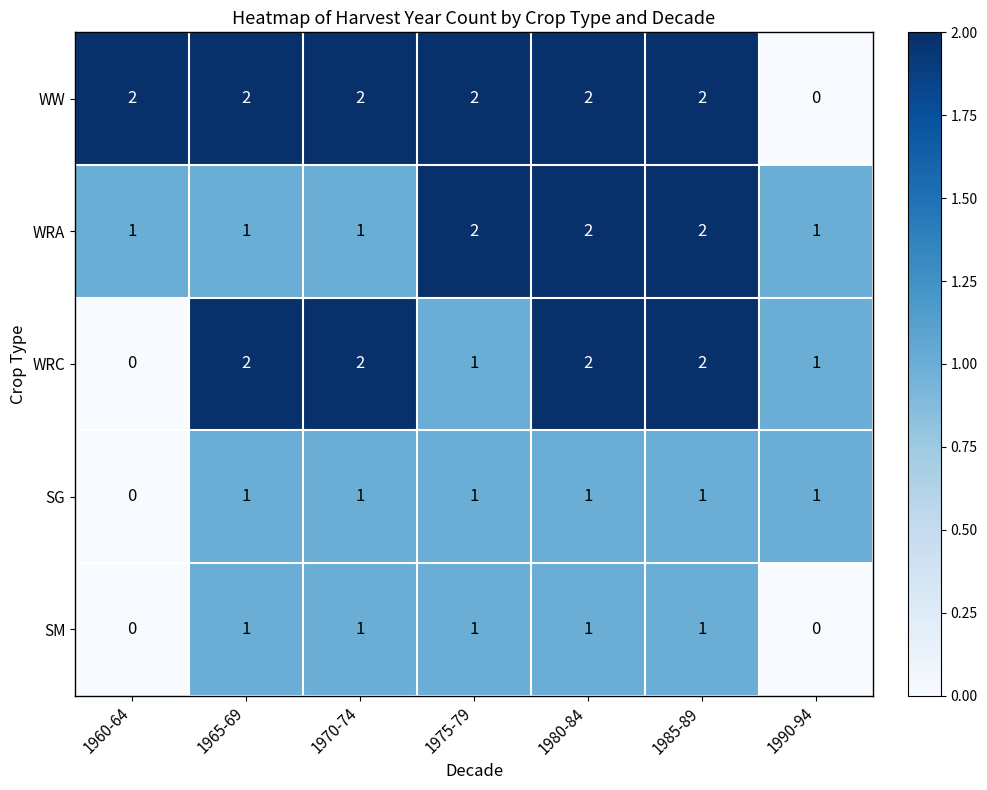

Between 1960-64 and 1990-94, which series saw the biggest shift?

WW